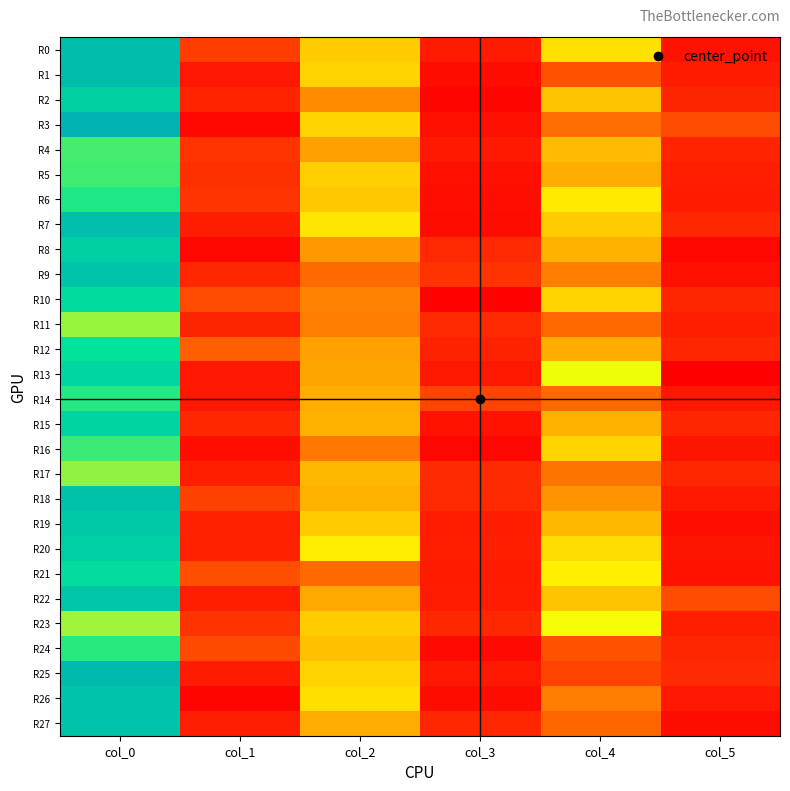

Reading left to right, what are all the values shown in this chart?

R0: col_0=39.0	col_1=6.7	col_2=17.5	col_3=3.3	col_4=19.0	col_5=2.4
R1: col_0=39.2	col_1=2.9	col_2=18.0	col_3=1.6	col_4=8.7	col_5=3.3
R2: col_0=35.5	col_1=4.2	col_2=13.2	col_3=1.1	col_4=17.0	col_5=4.2
R3: col_0=41.3	col_1=1.2	col_2=18.0	col_3=2.1	col_4=11.3	col_5=8.2
R4: col_0=28.3	col_1=5.8	col_2=14.7	col_3=3.1	col_4=16.5	col_5=4.2
R5: col_0=28.5	col_1=5.4	col_2=17.8	col_3=2.2	col_4=15.5	col_5=3.6
R6: col_0=30.0	col_1=5.8	col_2=17.2	col_3=1.9	col_4=19.5	col_5=3.4
R7: col_0=38.8	col_1=3.5	col_2=19.2	col_3=1.8	col_4=17.5	col_5=4.3
R8: col_0=35.2	col_1=1.3	col_2=14.0	col_3=4.6	col_4=15.8	col_5=1.3
R9: col_0=37.8	col_1=4.4	col_2=11.0	col_3=5.7	col_4=12.3	col_5=2.0
R10: col_0=33.0	col_1=8.2	col_2=12.7	col_3=0.9	col_4=18.0	col_5=4.3
R11: col_0=25.0	col_1=4.2	col_2=12.2	col_3=4.7	col_4=11.0	col_5=3.7
R12: col_0=31.2	col_1=10.1	col_2=14.8	col_3=4.0	col_4=15.5	col_5=4.3
R13: col_0=34.0	col_1=2.9	col_2=15.0	col_3=3.0	col_4=21.5	col_5=0.5
R14: col_0=29.7	col_1=2.9	col_2=15.5	col_3=7.3	col_4=11.0	col_5=2.8
R15: col_0=34.5	col_1=4.5	col_2=15.8	col_3=2.5	col_4=15.8	col_5=4.3
R16: col_0=28.8	col_1=1.9	col_2=12.0	col_3=1.2	col_4=18.2	col_5=2.6
R17: col_0=25.3	col_1=3.7	col_2=16.2	col_3=4.8	col_4=11.7	col_5=4.5
R18: col_0=38.2	col_1=7.1	col_2=15.8	col_3=4.7	col_4=13.8	col_5=3.0
R19: col_0=36.8	col_1=3.9	col_2=17.5	col_3=3.5	col_4=16.2	col_5=1.9
R20: col_0=35.8	col_1=3.8	col_2=19.7	col_3=3.7	col_4=18.7	col_5=2.6
R21: col_0=32.7	col_1=8.3	col_2=11.0	col_3=3.3	col_4=20.0	col_5=2.5
R22: col_0=37.5	col_1=3.6	col_2=15.2	col_3=3.4	col_4=17.0	col_5=8.2
R23: col_0=24.8	col_1=5.7	col_2=17.5	col_3=4.6	col_4=21.2	col_5=3.7
R24: col_0=29.5	col_1=7.8	col_2=16.8	col_3=1.5	col_4=8.8	col_5=4.3
R25: col_0=39.8	col_1=3.3	col_2=18.0	col_3=3.0	col_4=7.3	col_5=4.8
R26: col_0=37.8	col_1=1.1	col_2=18.8	col_3=1.8	col_4=12.2	col_5=2.9
R27: col_0=37.8	col_1=3.7	col_2=15.5	col_3=4.4	col_4=10.8	col_5=1.8